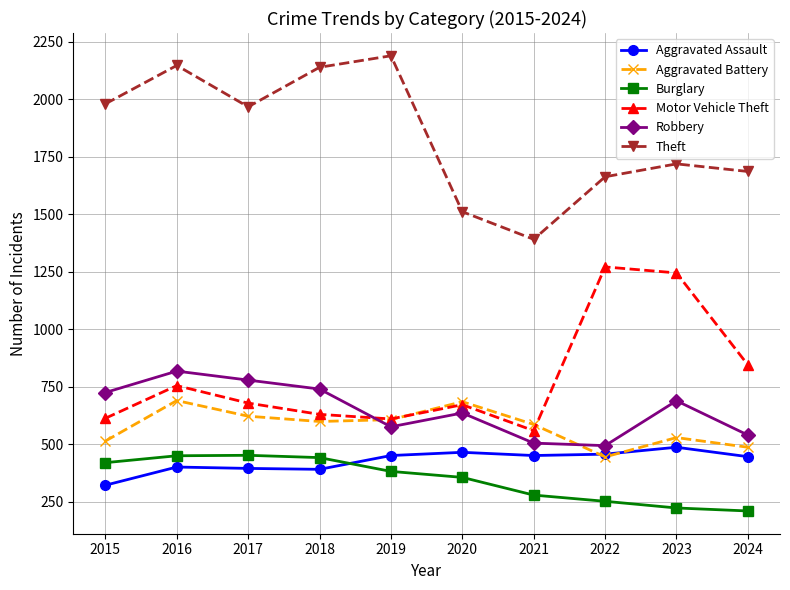

True or false: Burglary and Theft cross at least once.

False